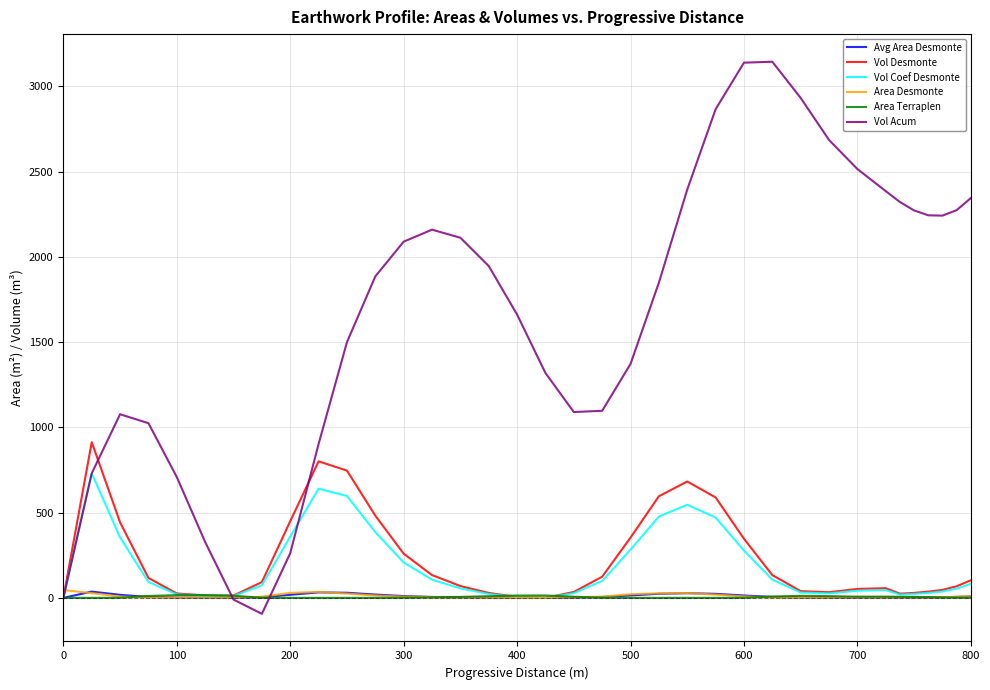

Which series has the widest spread of values?

Vol Acum